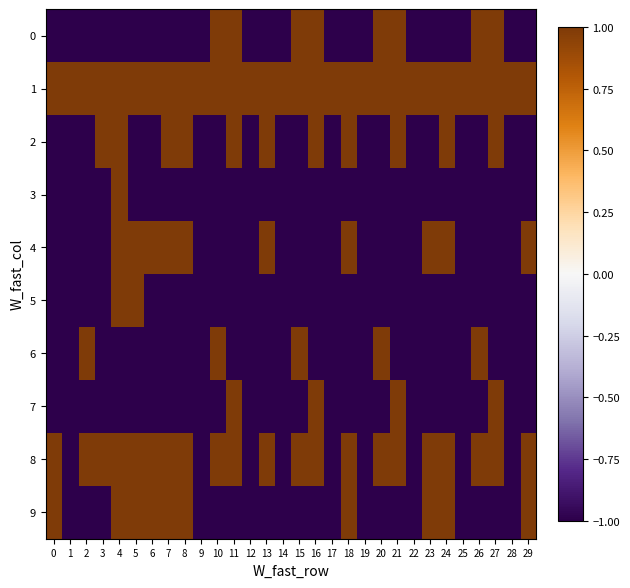

Reading right to left, list all the values displayed in this chart.

0: 29=-1	28=-1	27=1	26=1	25=-1	24=-1	23=-1	22=-1	21=1	20=1	19=-1	18=-1	17=-1	16=1	15=1	14=-1	13=-1	12=-1	11=1	10=1	9=-1	8=-1	7=-1	6=-1	5=-1	4=-1	3=-1	2=-1	1=-1	0=-1
1: 29=1	28=1	27=1	26=1	25=1	24=1	23=1	22=1	21=1	20=1	19=1	18=1	17=1	16=1	15=1	14=1	13=1	12=1	11=1	10=1	9=1	8=1	7=1	6=1	5=1	4=1	3=1	2=1	1=1	0=1
2: 29=-1	28=-1	27=1	26=-1	25=-1	24=1	23=-1	22=-1	21=1	20=-1	19=-1	18=1	17=-1	16=1	15=-1	14=-1	13=1	12=-1	11=1	10=-1	9=-1	8=1	7=1	6=-1	5=-1	4=1	3=1	2=-1	1=-1	0=-1
3: 29=-1	28=-1	27=-1	26=-1	25=-1	24=-1	23=-1	22=-1	21=-1	20=-1	19=-1	18=-1	17=-1	16=-1	15=-1	14=-1	13=-1	12=-1	11=-1	10=-1	9=-1	8=-1	7=-1	6=-1	5=-1	4=1	3=-1	2=-1	1=-1	0=-1
4: 29=1	28=-1	27=-1	26=-1	25=-1	24=1	23=1	22=-1	21=-1	20=-1	19=-1	18=1	17=-1	16=-1	15=-1	14=-1	13=1	12=-1	11=-1	10=-1	9=-1	8=1	7=1	6=1	5=1	4=1	3=-1	2=-1	1=-1	0=-1
5: 29=-1	28=-1	27=-1	26=-1	25=-1	24=-1	23=-1	22=-1	21=-1	20=-1	19=-1	18=-1	17=-1	16=-1	15=-1	14=-1	13=-1	12=-1	11=-1	10=-1	9=-1	8=-1	7=-1	6=-1	5=1	4=1	3=-1	2=-1	1=-1	0=-1
6: 29=-1	28=-1	27=-1	26=1	25=-1	24=-1	23=-1	22=-1	21=-1	20=1	19=-1	18=-1	17=-1	16=-1	15=1	14=-1	13=-1	12=-1	11=-1	10=1	9=-1	8=-1	7=-1	6=-1	5=-1	4=-1	3=-1	2=1	1=-1	0=-1
7: 29=-1	28=-1	27=1	26=-1	25=-1	24=-1	23=-1	22=-1	21=1	20=-1	19=-1	18=-1	17=-1	16=1	15=-1	14=-1	13=-1	12=-1	11=1	10=-1	9=-1	8=-1	7=-1	6=-1	5=-1	4=-1	3=-1	2=-1	1=-1	0=-1
8: 29=1	28=-1	27=1	26=1	25=-1	24=1	23=1	22=-1	21=1	20=1	19=-1	18=1	17=-1	16=1	15=1	14=-1	13=1	12=-1	11=1	10=1	9=-1	8=1	7=1	6=1	5=1	4=1	3=1	2=1	1=-1	0=1
9: 29=1	28=-1	27=-1	26=-1	25=-1	24=1	23=1	22=-1	21=-1	20=-1	19=-1	18=1	17=-1	16=-1	15=-1	14=-1	13=-1	12=-1	11=-1	10=-1	9=-1	8=1	7=1	6=1	5=1	4=1	3=-1	2=-1	1=-1	0=1